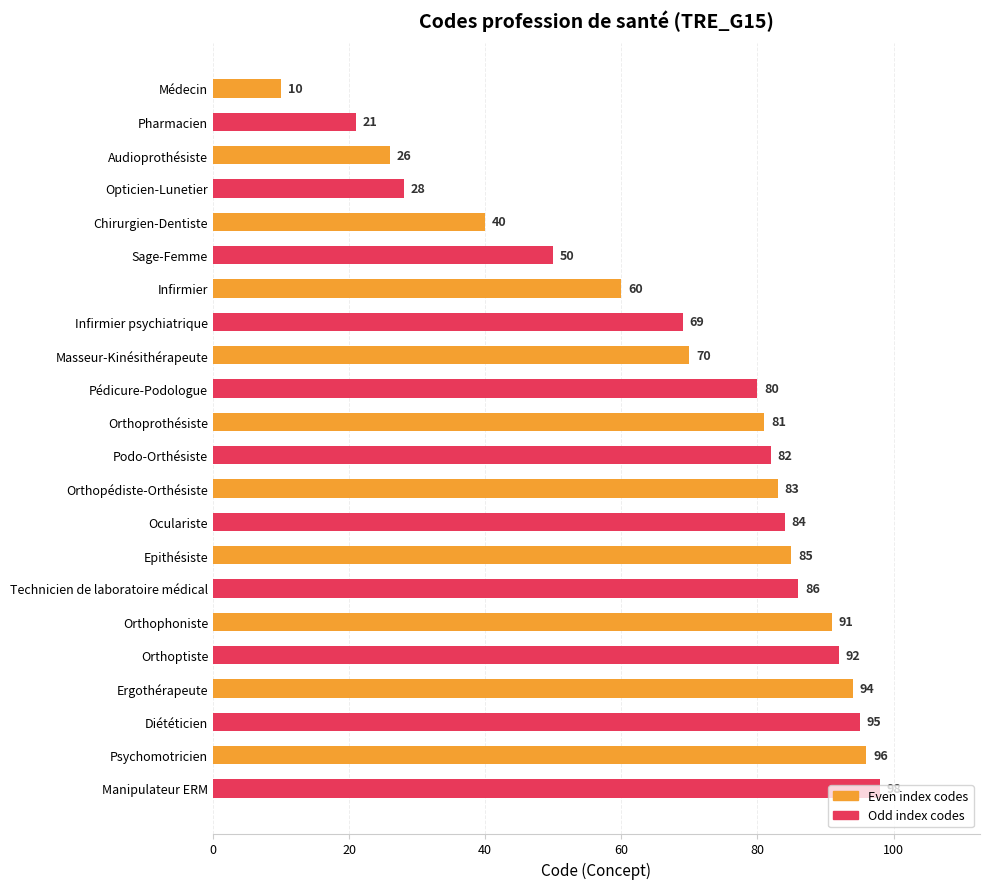

What is the difference between the values at Ergothérapeute and Opticien-Lunetier?

66